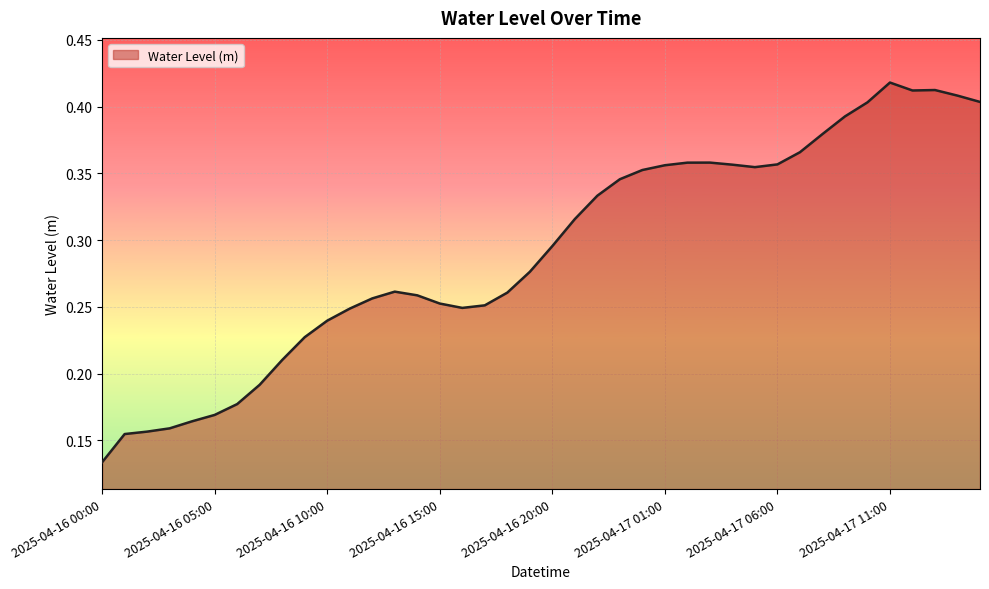

Does the chart display data point markers on the line(s)?

No